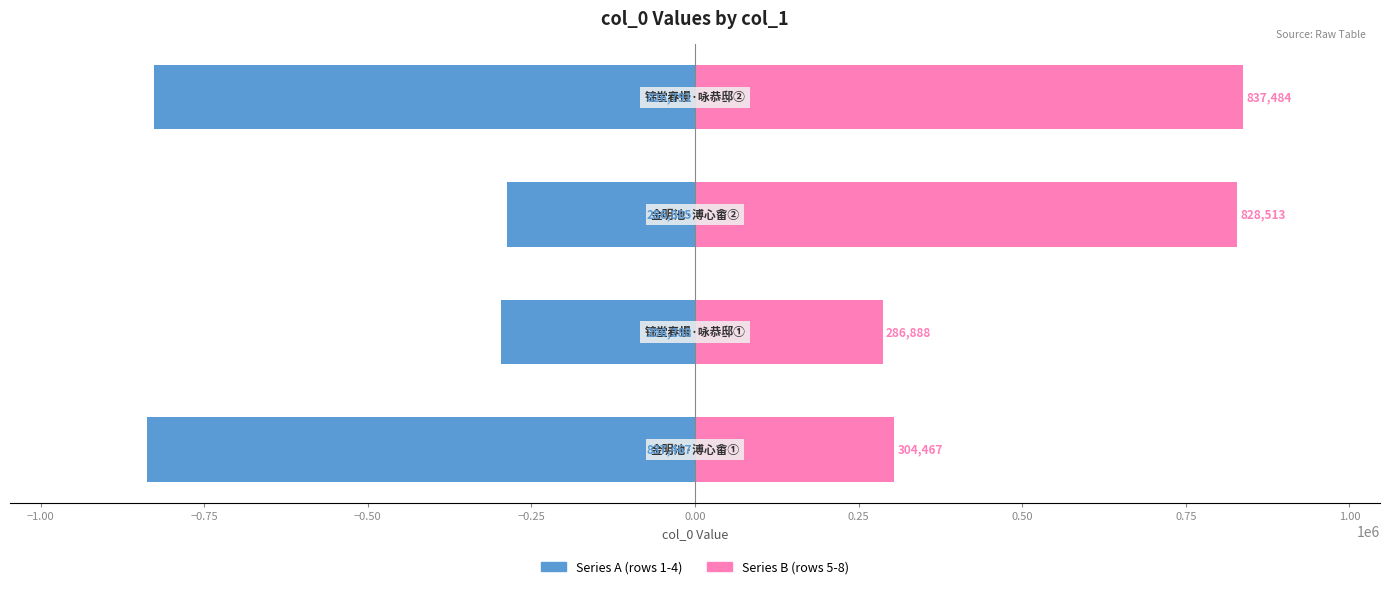

What is the average value of the Series B (rows 5-8) series?

564338